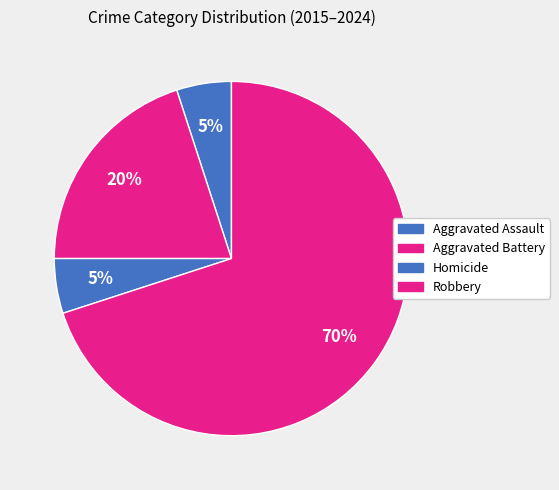

Between Aggravated Assault and Homicide, which is larger?

Aggravated Assault